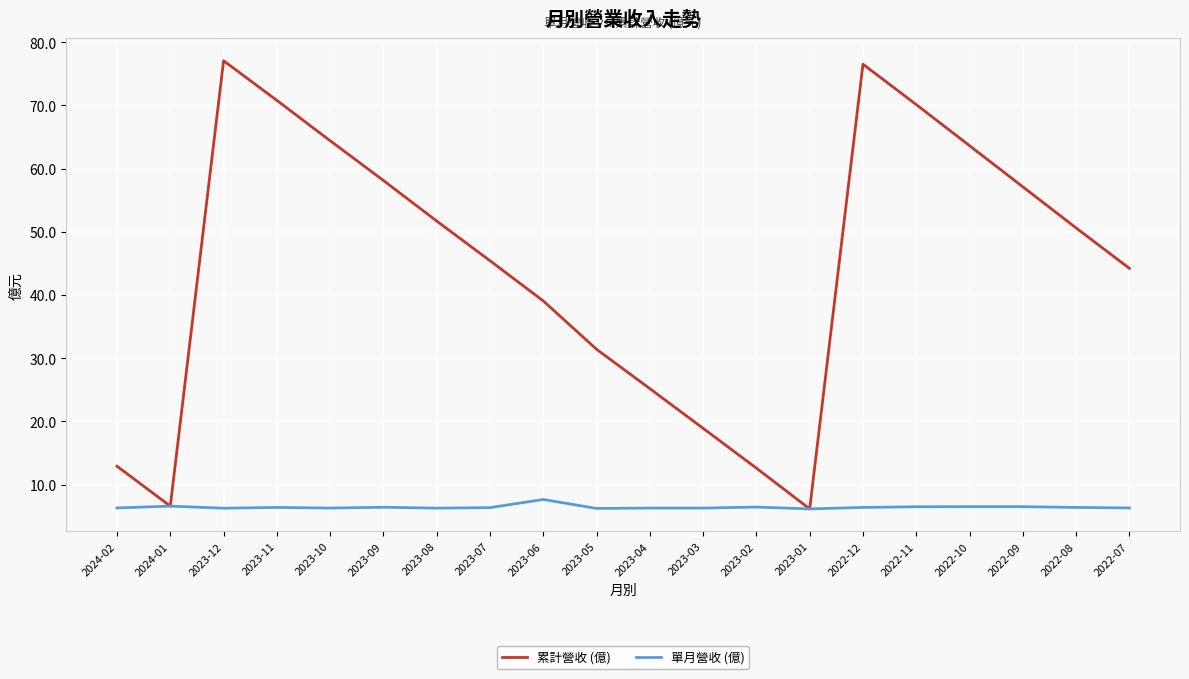

What position from the right is 2023-04?

10